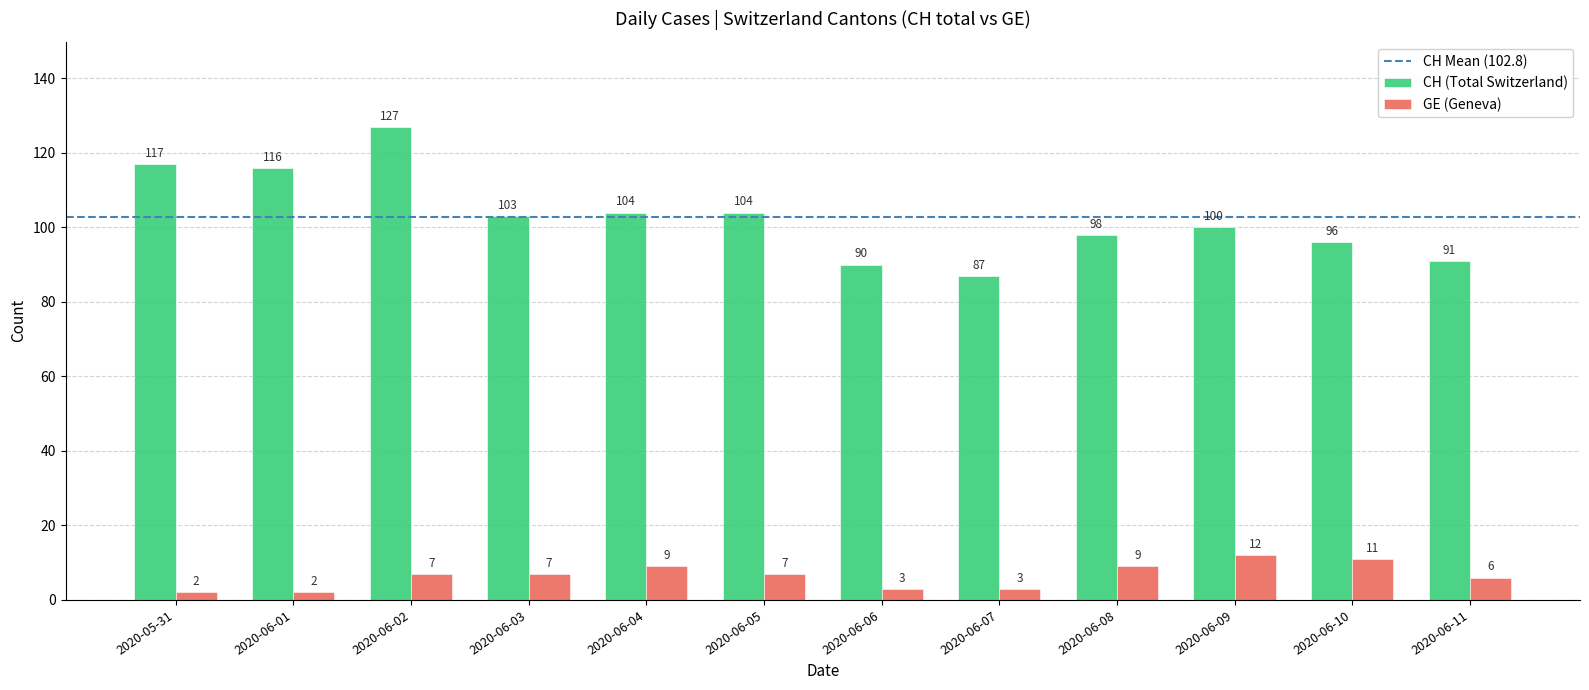

Reading left to right, list all the values displayed in this chart.

CH (Total Switzerland): 117	116	127	103	104	104	90	87	98	100	96	91
GE (Geneva): 2	2	7	7	9	7	3	3	9	12	11	6